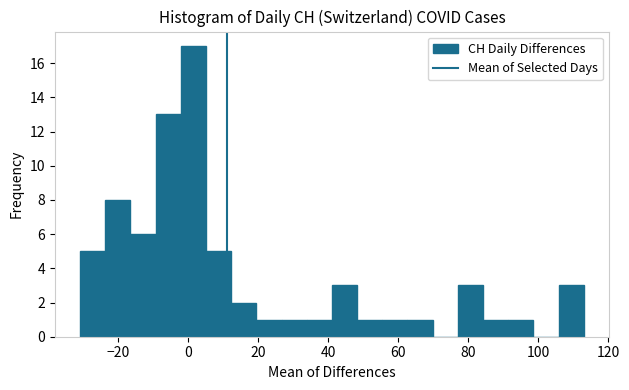

Read against the x-axis, roughly where is the centre of the tallest bar?

2